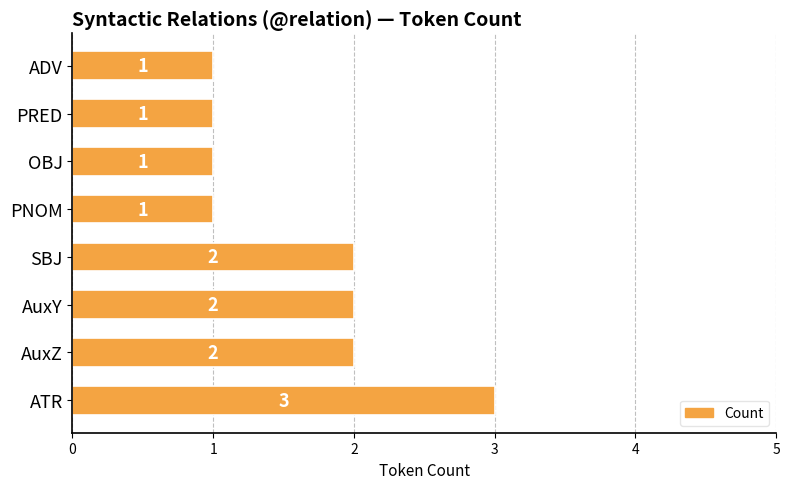

Count the values in the range 1 to 2.

7